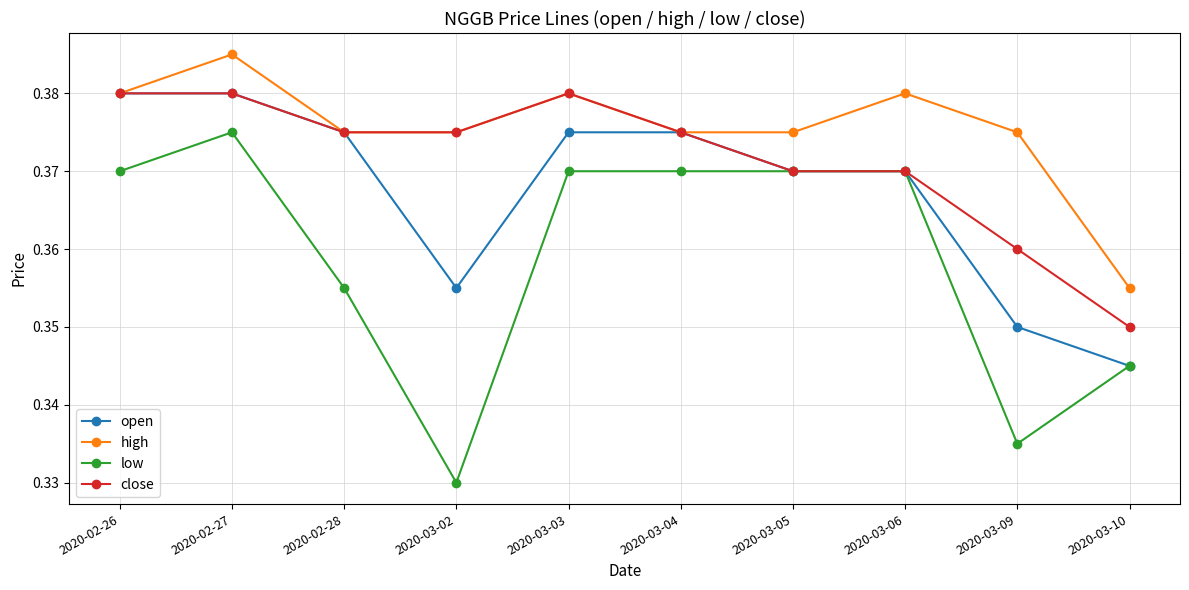

Does the chart display data point markers on the line(s)?

Yes